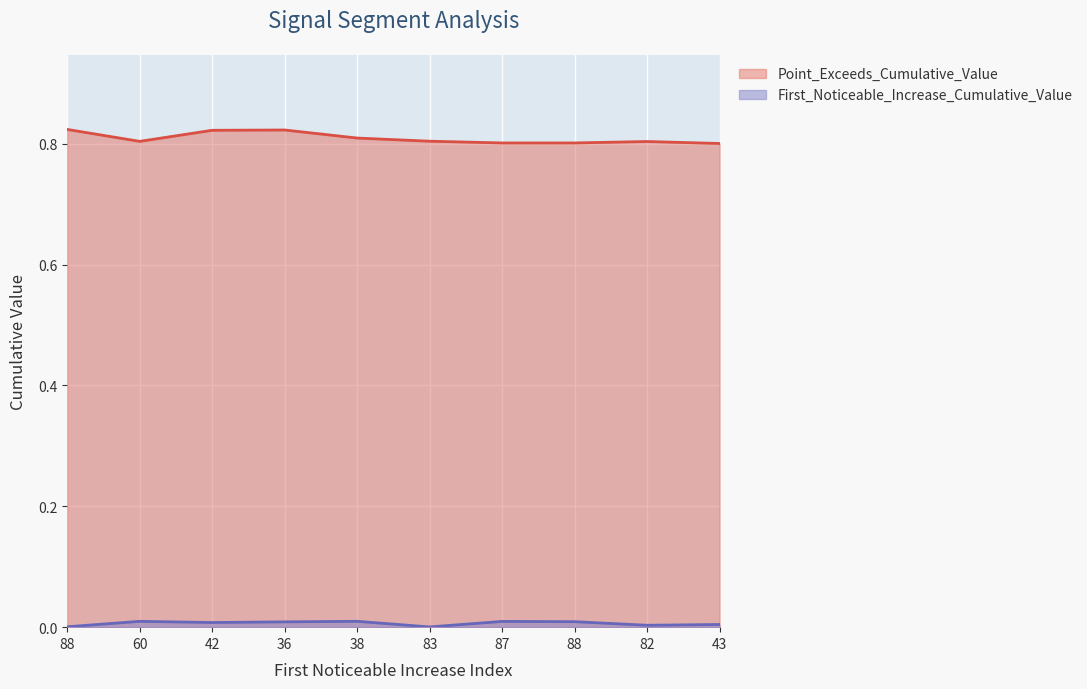

Between 82 and 43, which series saw the biggest shift?

Point_Exceeds_Cumulative_Value